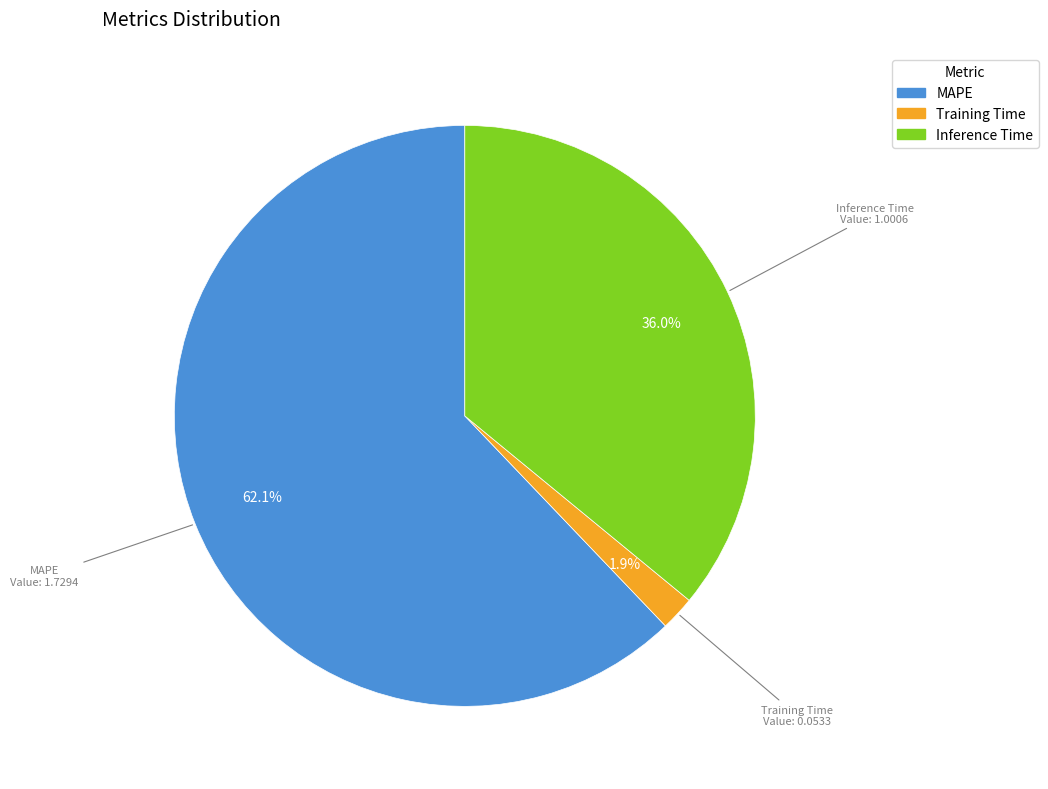

Count the number of slices in the pie.

3